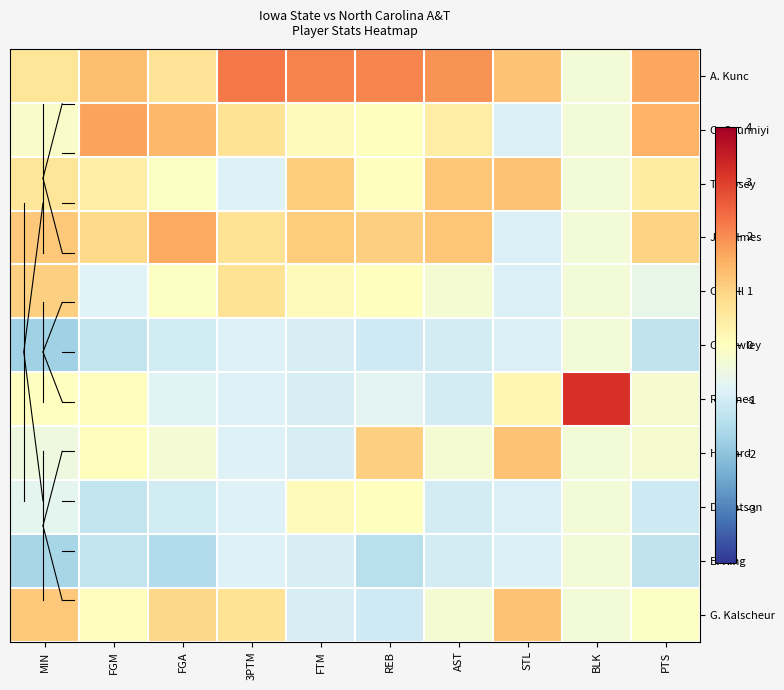

Between 3PTM and STL, which series saw the biggest shift?

T. Lipsey